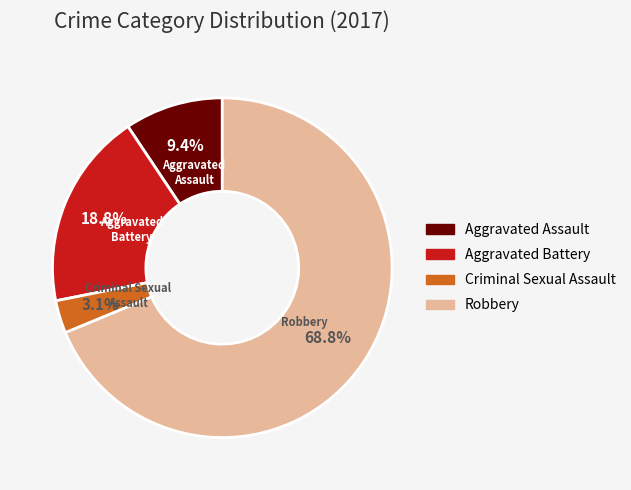

Which category has the smallest portion of the pie?

Criminal Sexual Assault